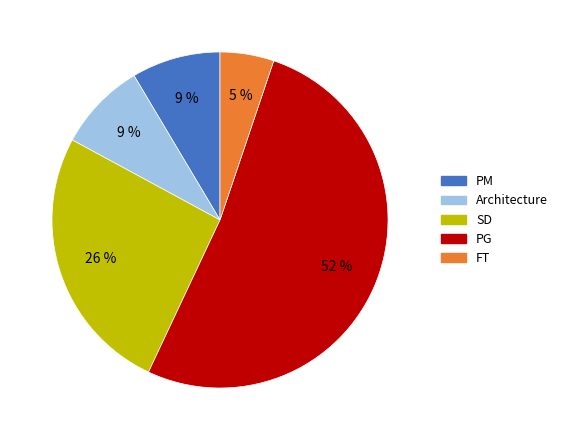

Between Architecture and FT, which is larger?

Architecture